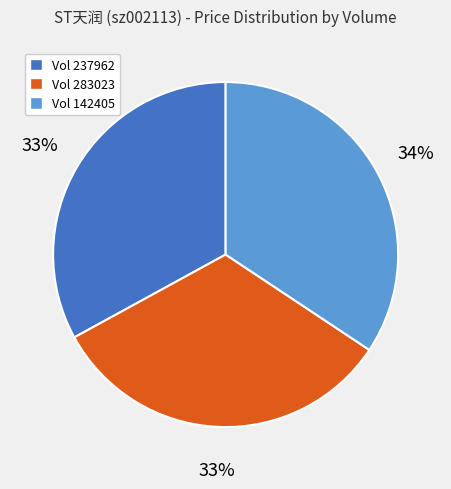

To the nearest percent, what is the difference between the Vol 237962 and Vol 142405 slice percentages?

1%